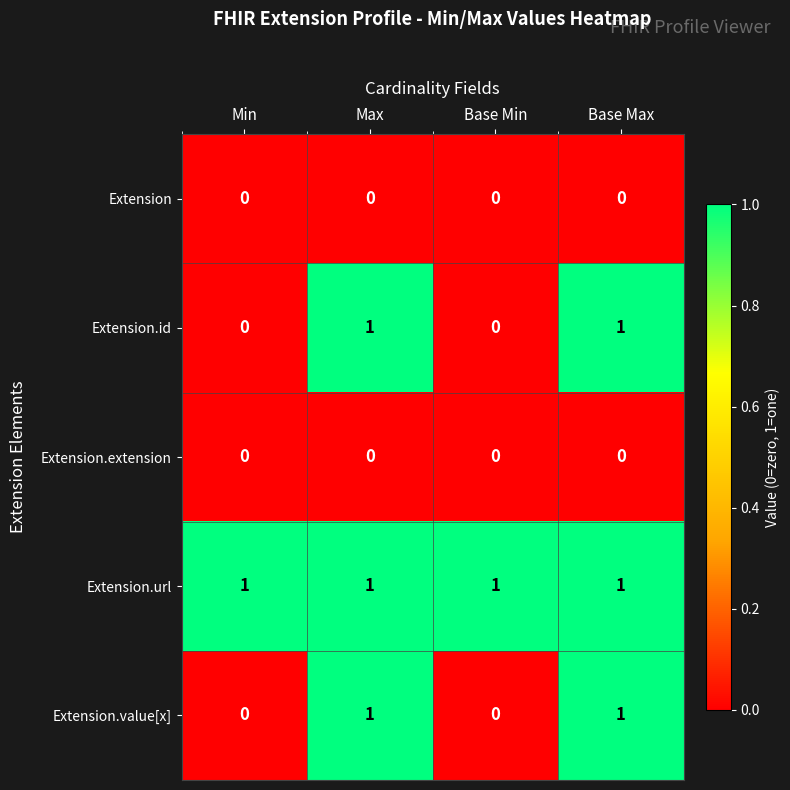

Is it true that Extension.id equals 1 at Base Max?

True